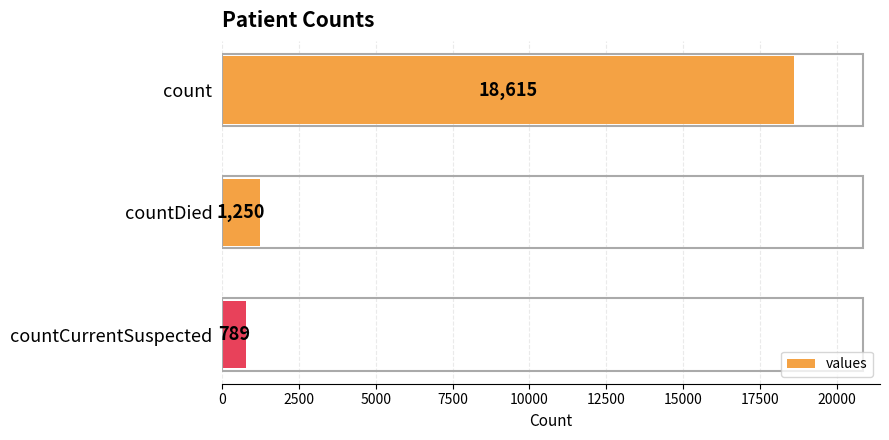

How many series are shown in this chart?

1